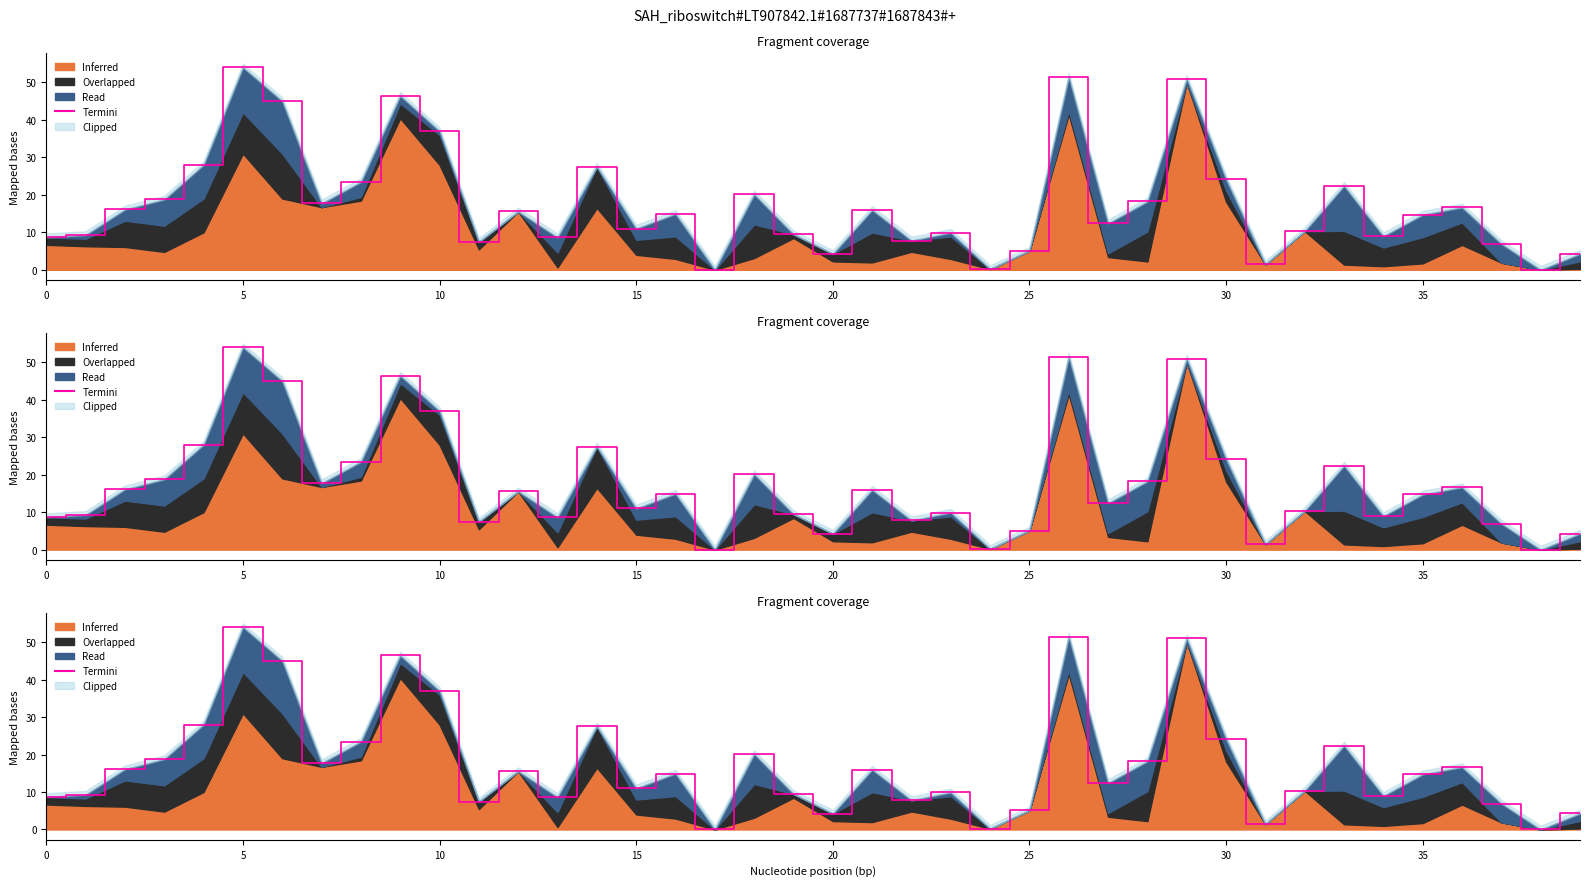

What is the label of the 25th point from the left?

24